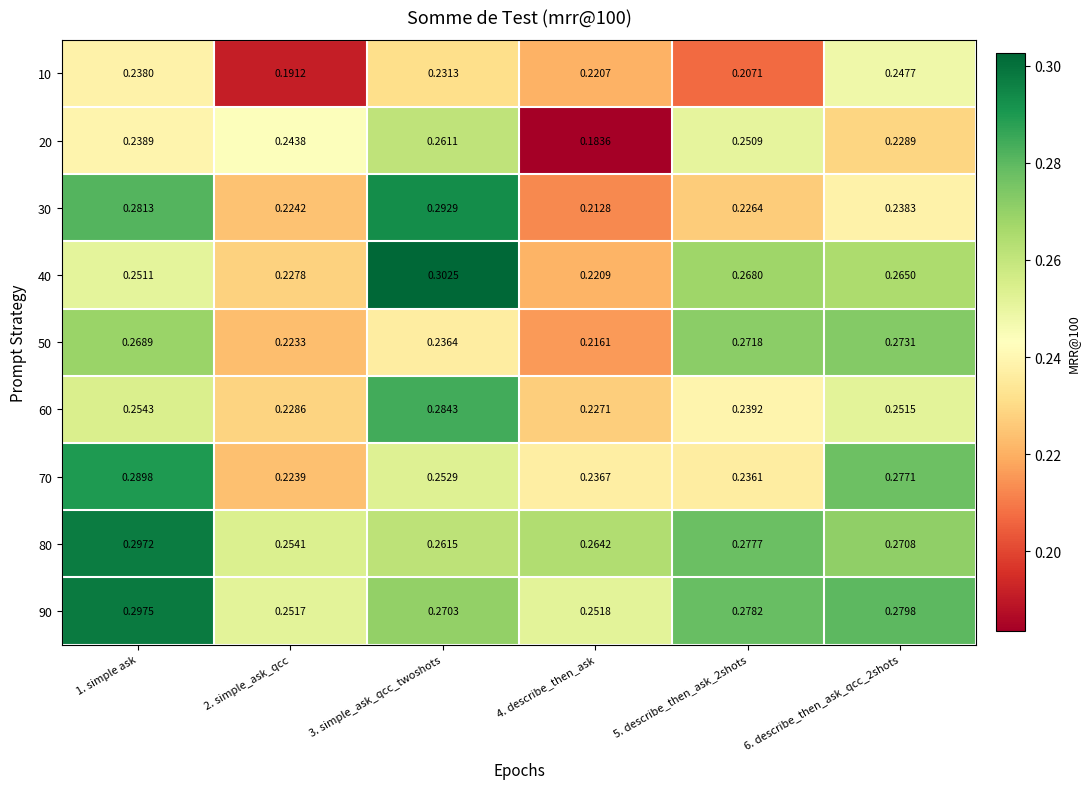

Is the value of 80 at 1. simple ask greater than the value of 20 at 3. simple_ask_qcc_twoshots?

Yes